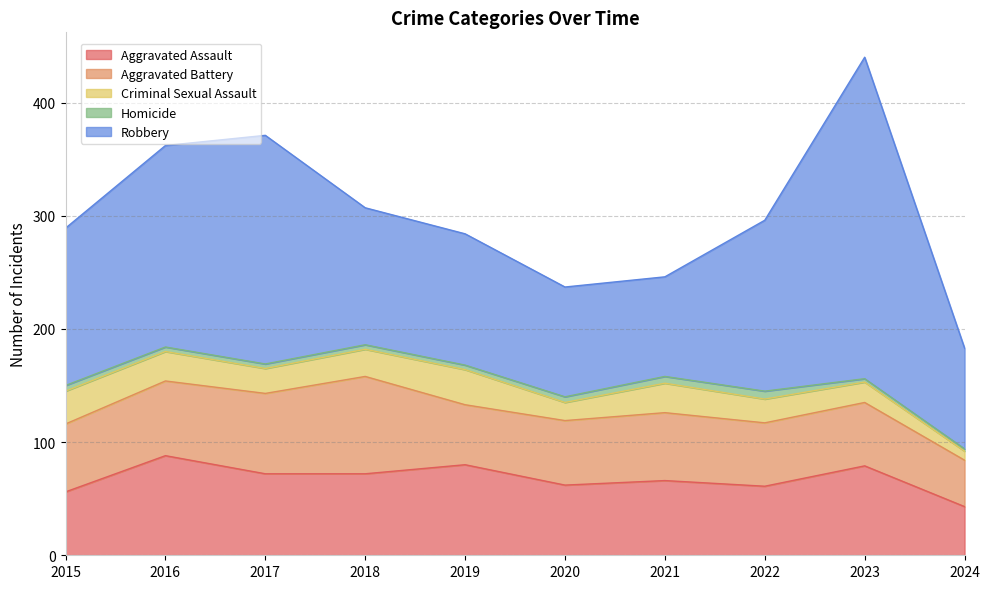

The Criminal Sexual Assault series shows 21 at 2022. True or false?

True